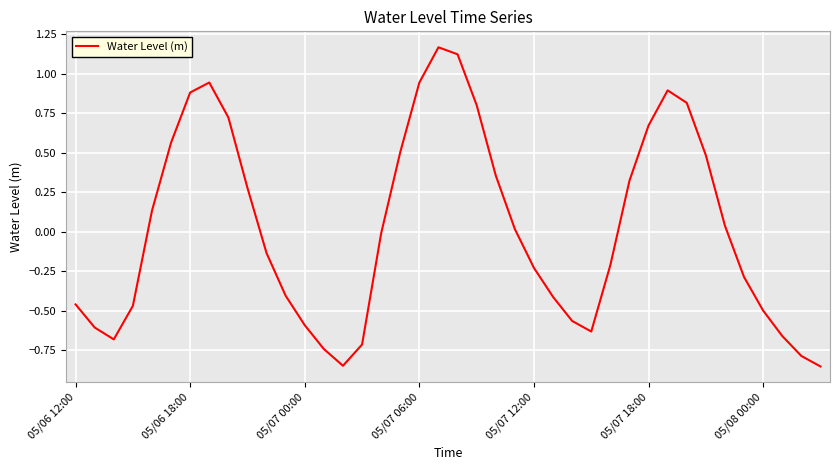

How many categories are shown in the chart?

40